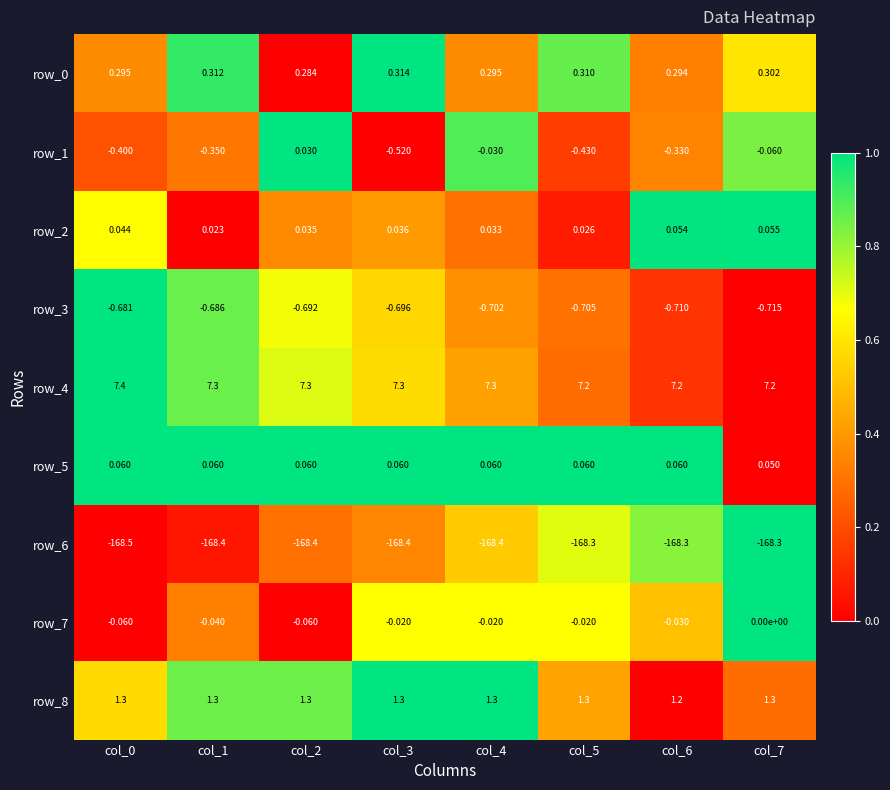

What is the sum of all row_8 values?

10.3